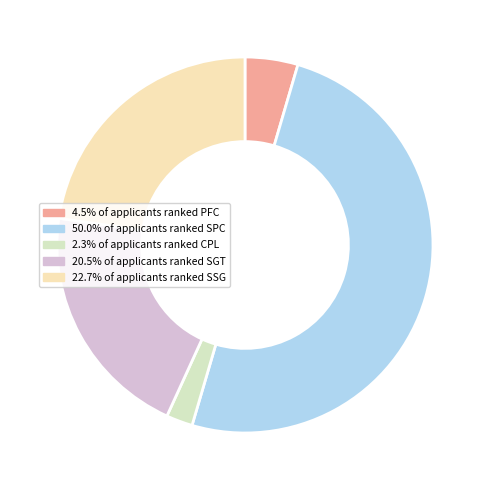

How many slices are in this pie chart?

5